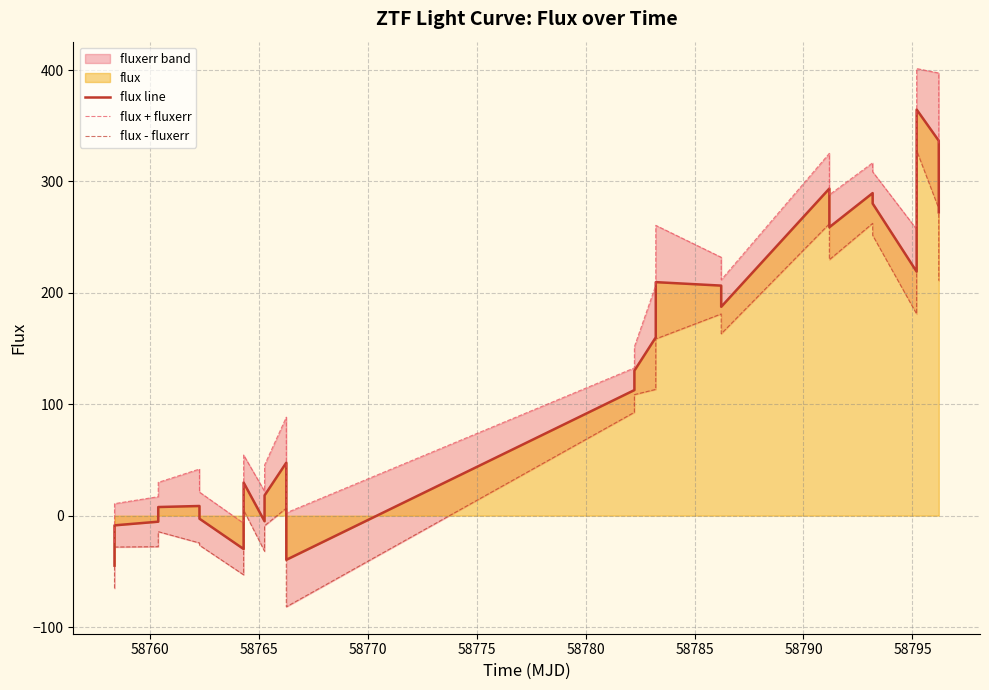

What is the highest value of the flux line series?

364.5